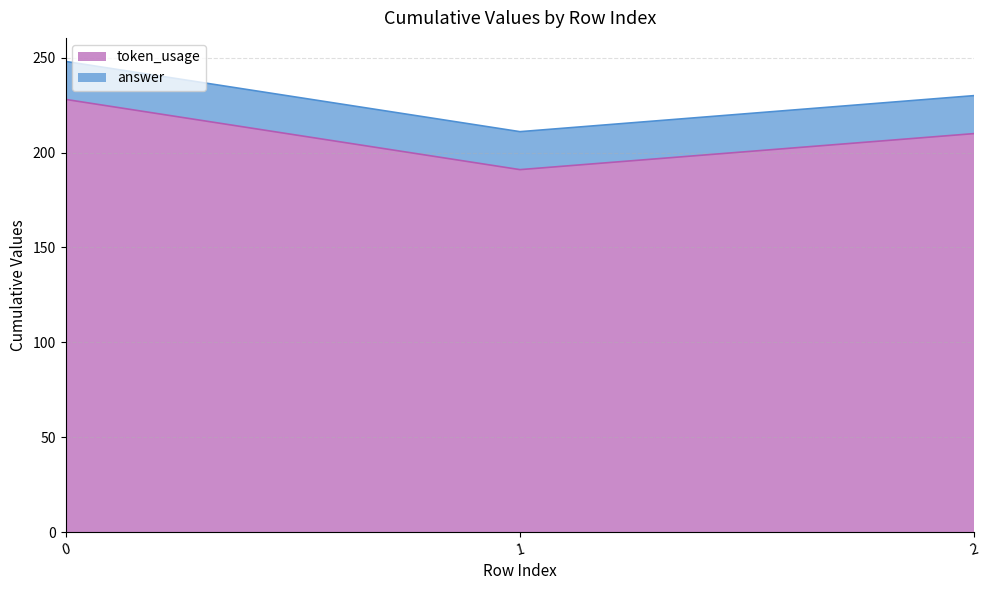

How many categories are shown in the chart?

3